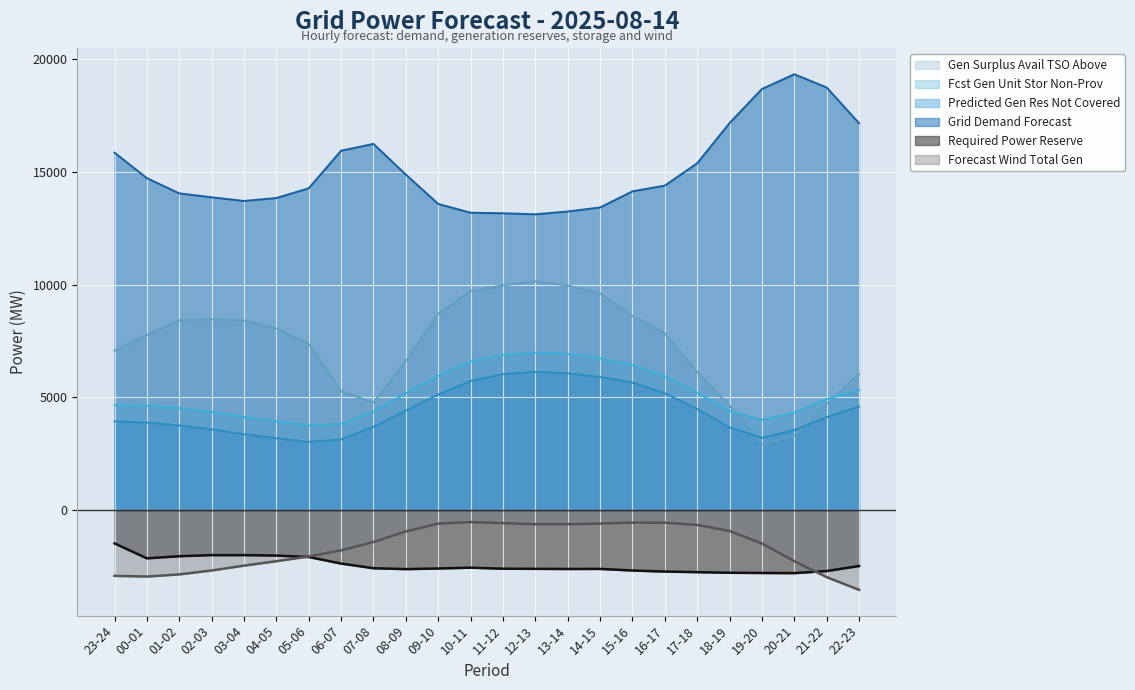

What is the spread (max minus min) of values at 23-24?

18762